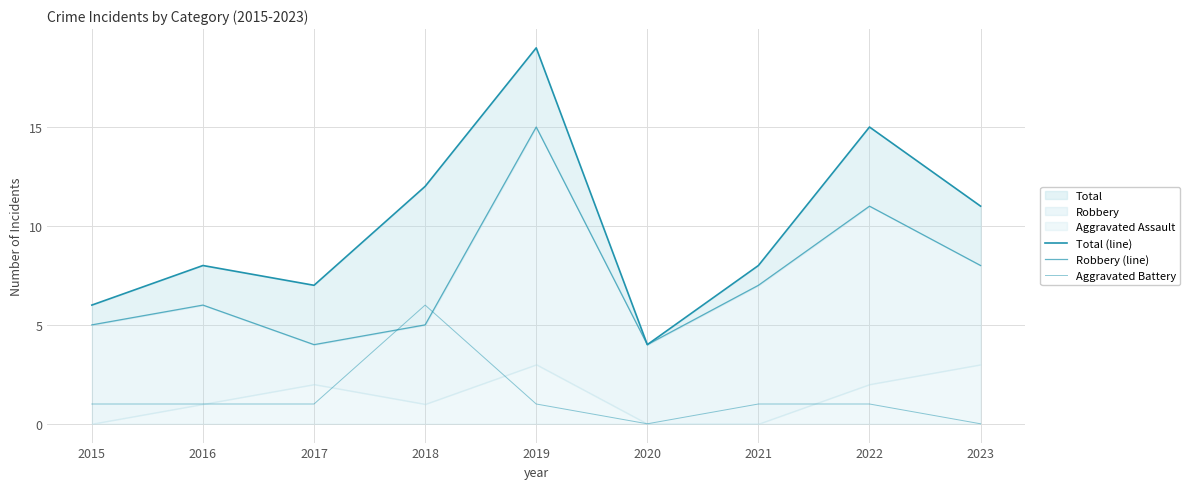

What is the sum of the Robbery (line) values at 2020 and 2015?

9